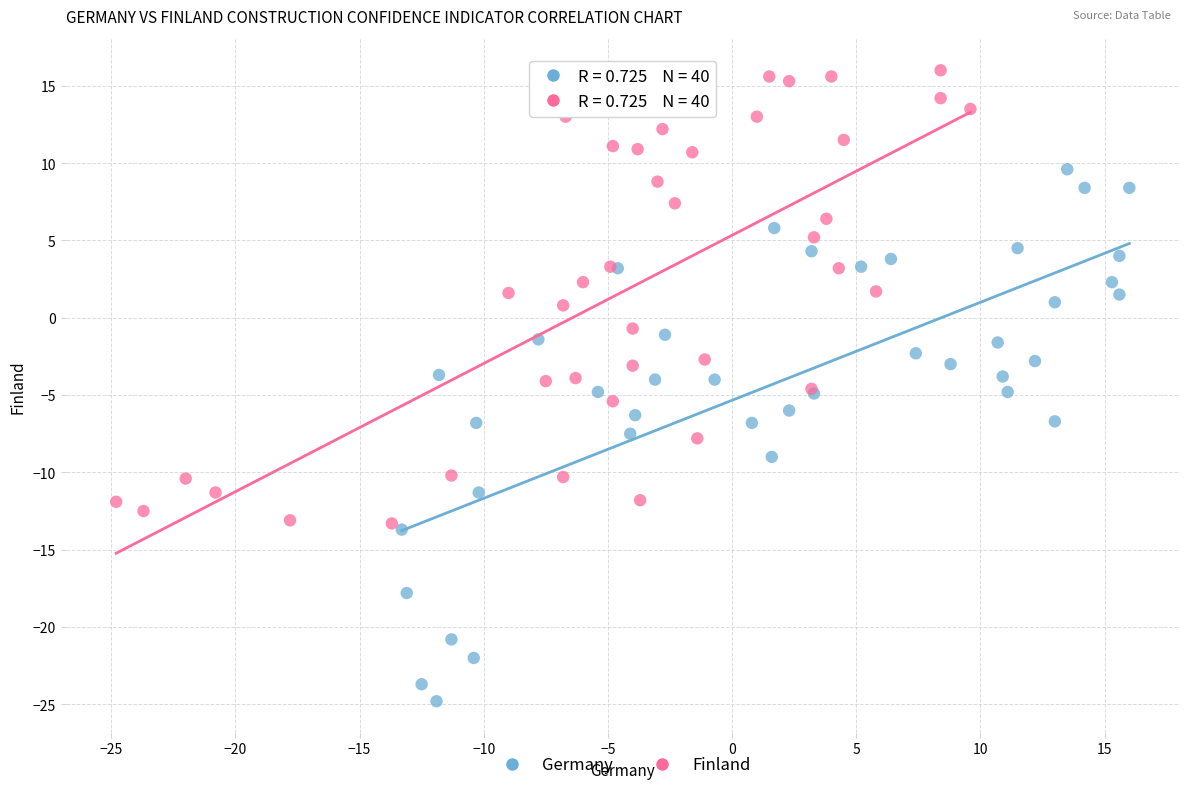

Which series contains the highest Y value?

Finland